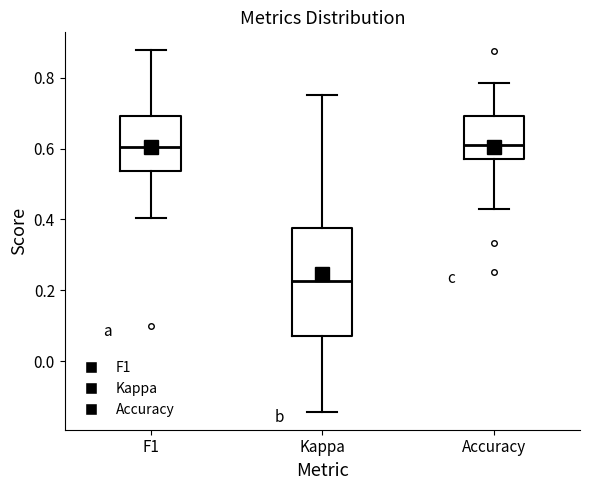

Where is the upper edge of the box for Kappa on the y-axis? The values are not printed on the chart, so give them approximately, as read against the axis.

0.38